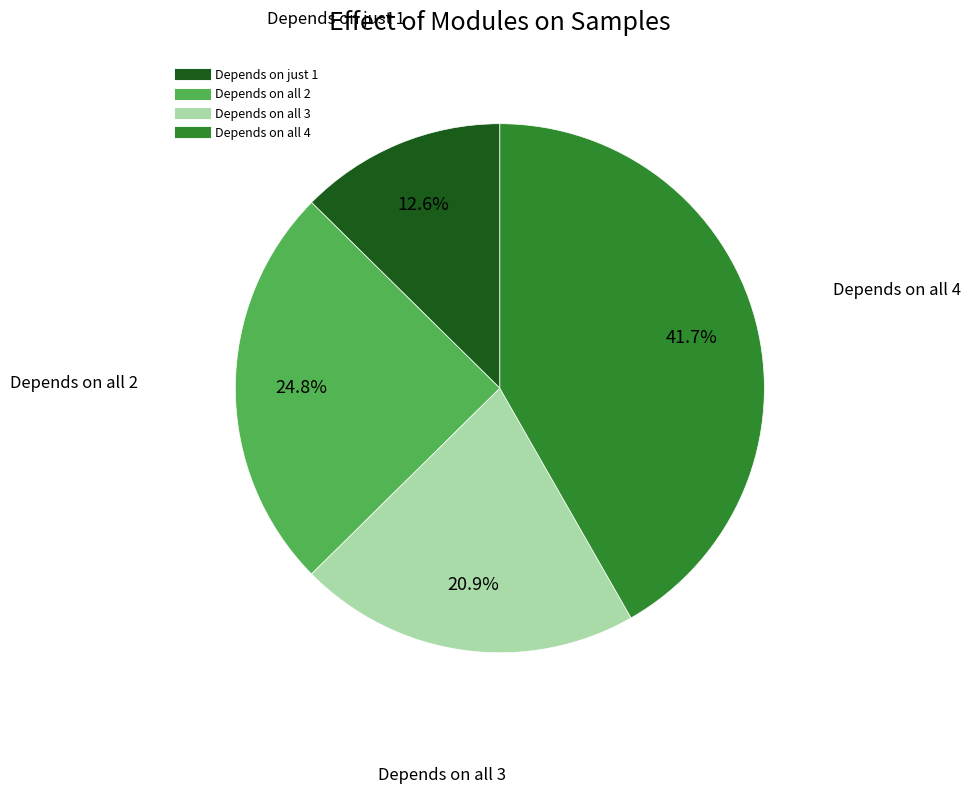

Is there any slice that represents more than half of the pie?

No